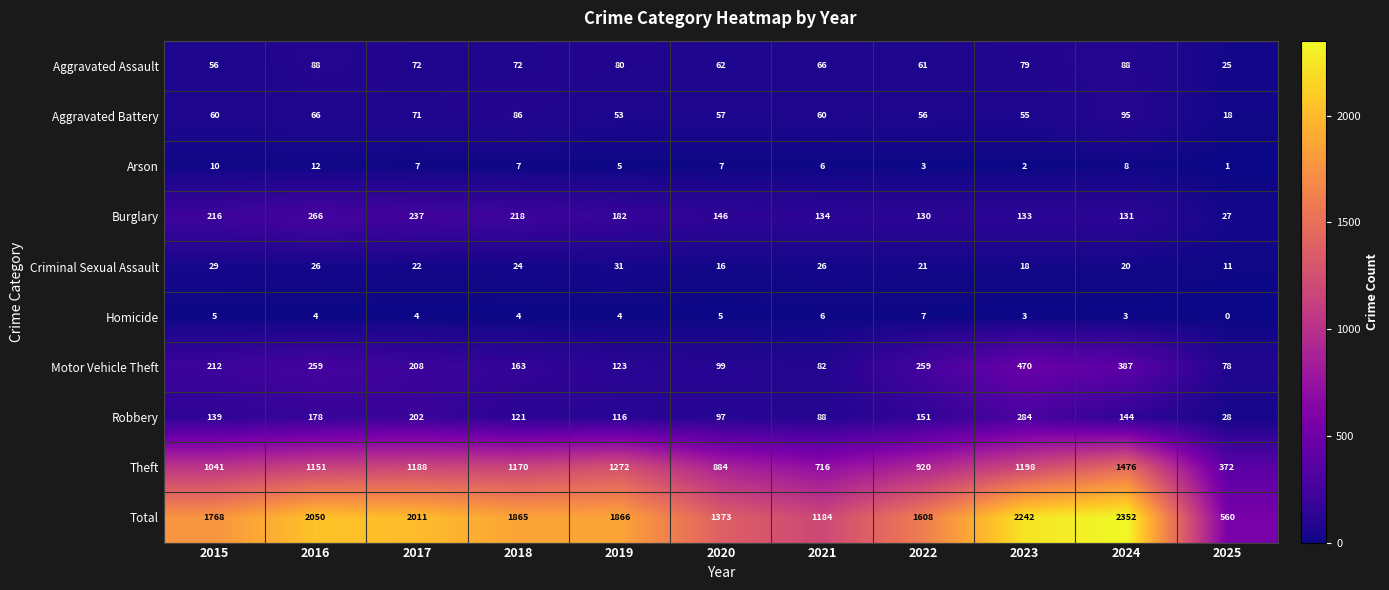

Read the Total value at 2016.

2050